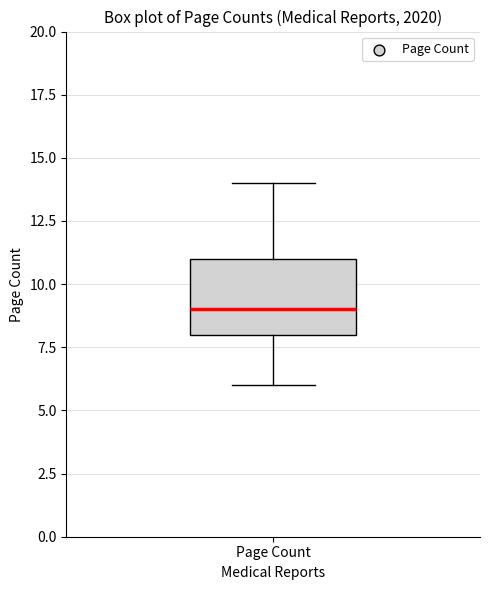

Where does the lower whisker of the box for Page Count end on the y-axis? The values are not printed on the chart, so give them approximately, as read against the axis.

6